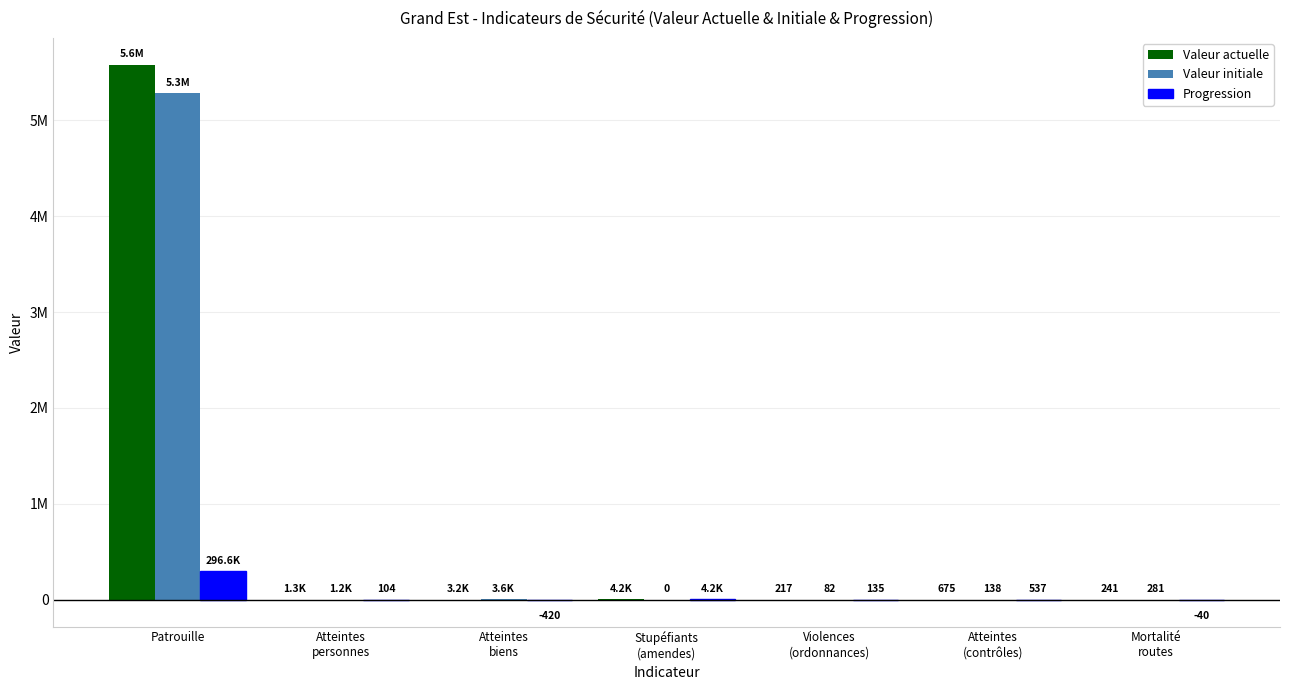

Are the bars grouped side by side (vs. stacked)?

Yes